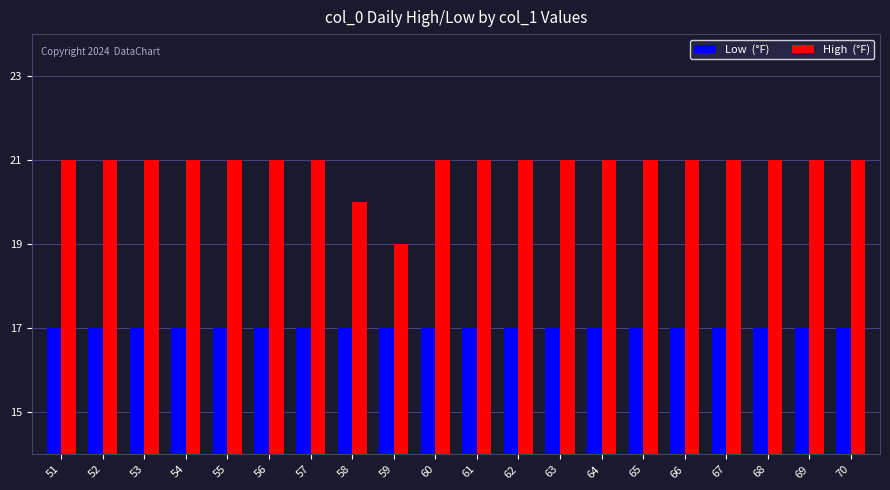

How many groups of bars are there?

20